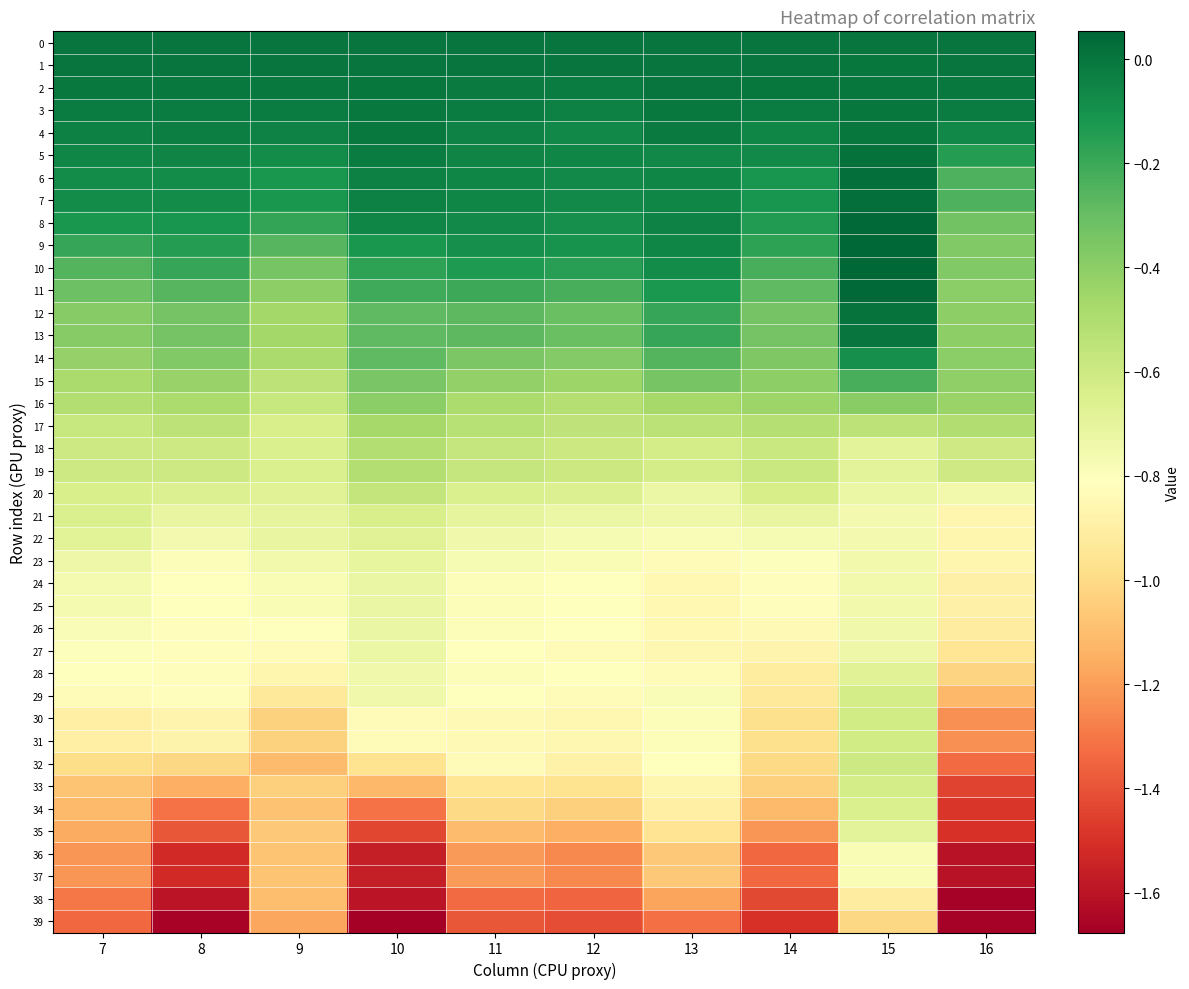

Which has a higher value, 8 or 14?

8